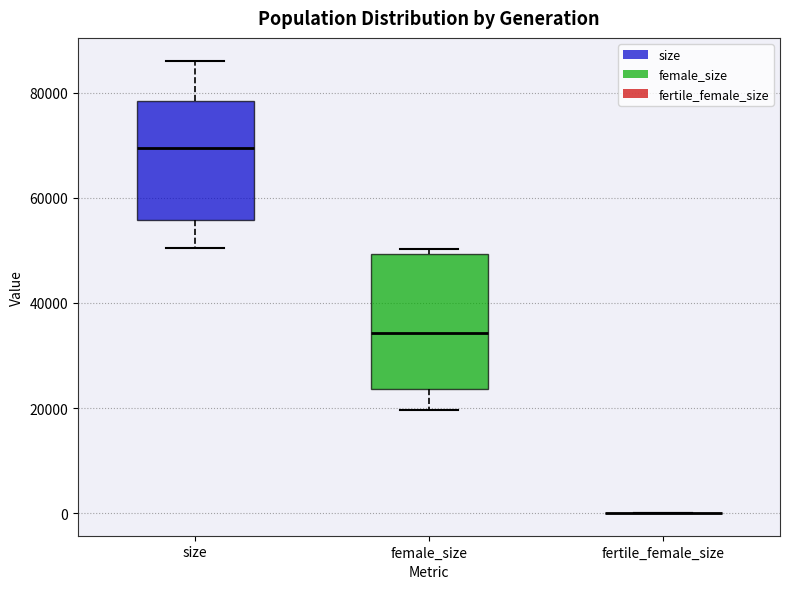

Which box is the tallest, from its lower edge to its upper edge?

female_size